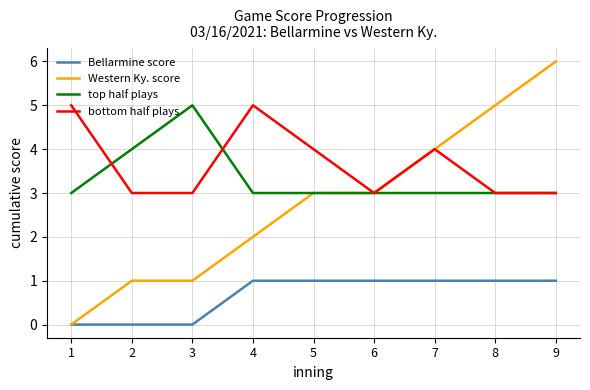

True or false: top half plays and Bellarmine score intersect in this chart.

False